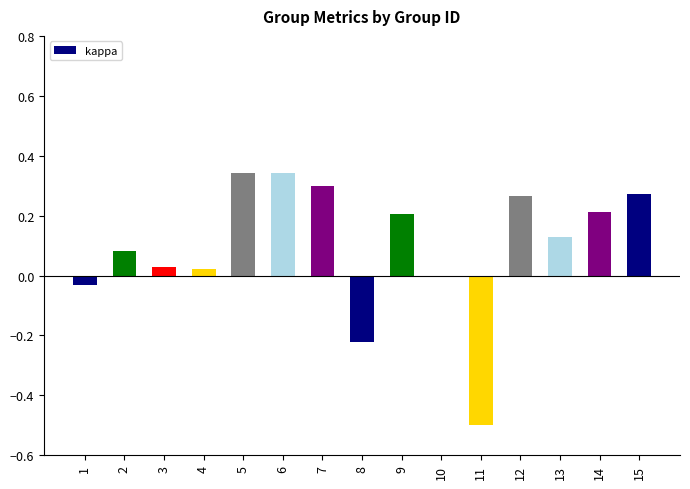

Are the bars horizontal?

No